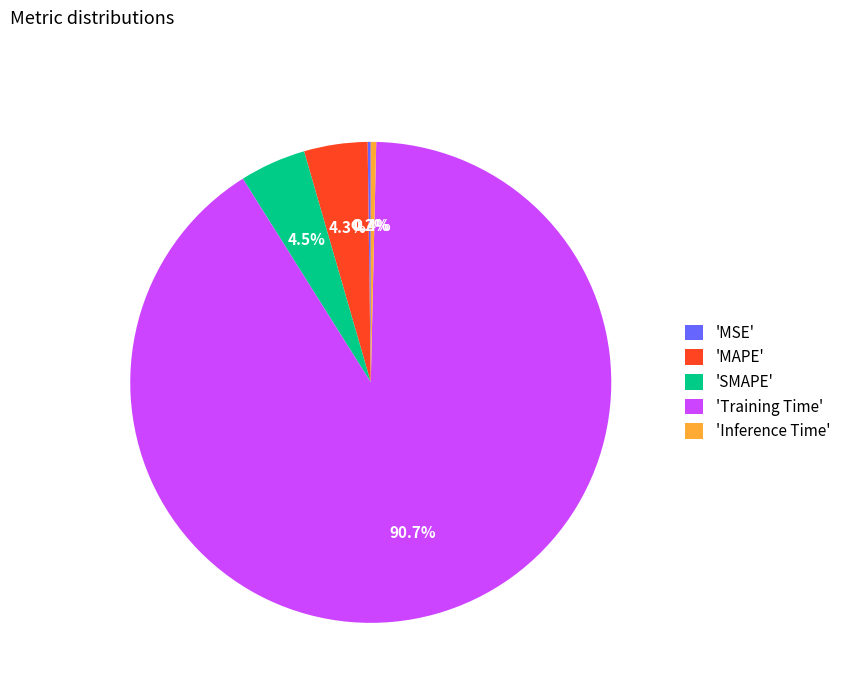

Is there a majority slice in this chart?

Yes